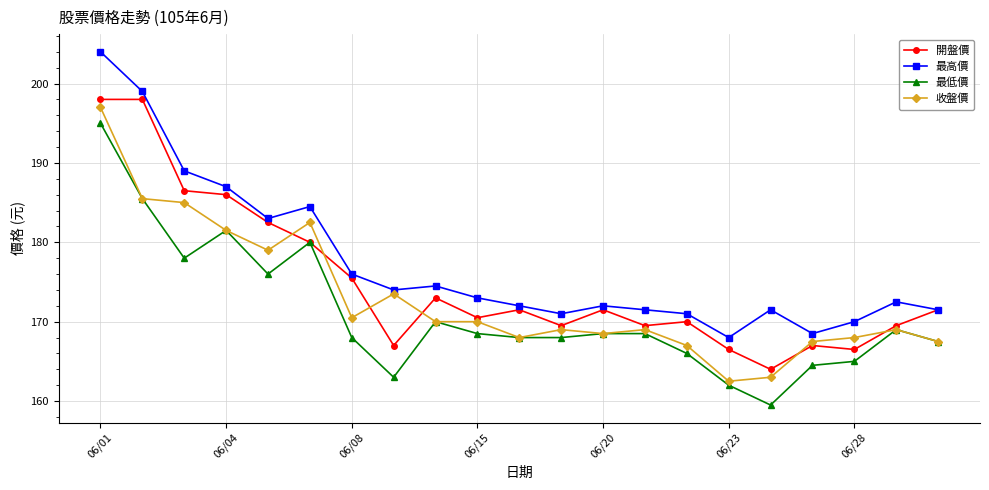

True or false: 最高價 and 最低價 intersect in this chart.

False